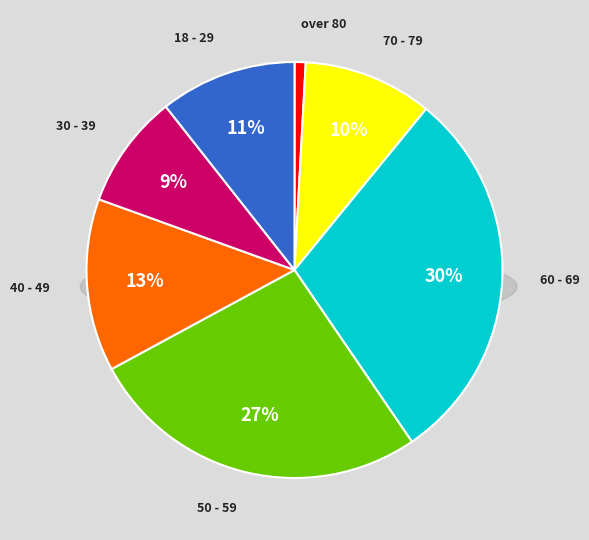

Is there a majority slice in this chart?

No